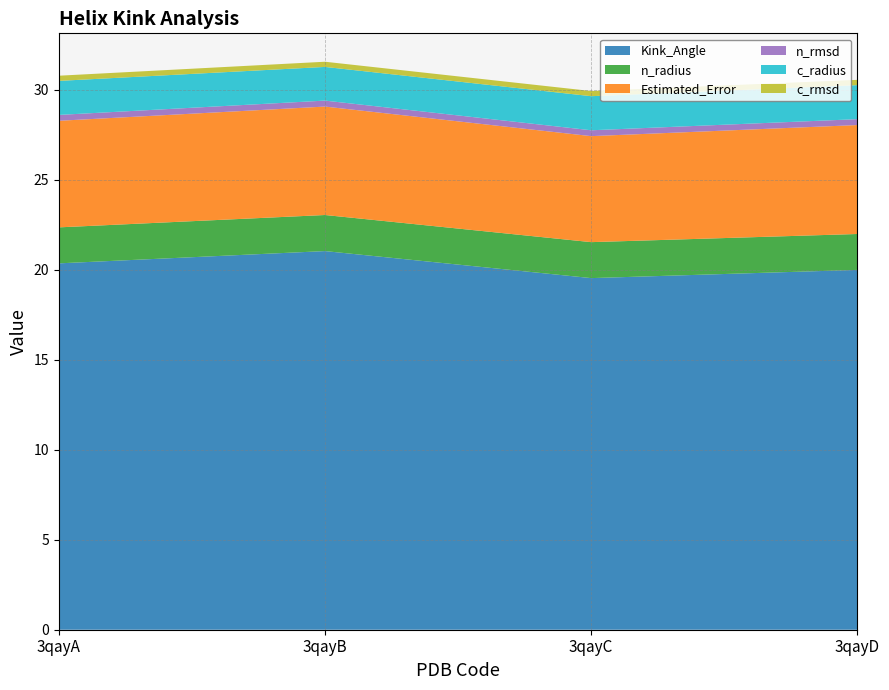

Reading left to right, transcribe all the data shown in this chart.

Kink_Angle: 3qayA=20.4	3qayB=21.0	3qayC=19.5	3qayD=20.0
n_radius: 3qayA=2.0	3qayB=2.0	3qayC=2.0	3qayD=2.0
Estimated_Error: 3qayA=5.9	3qayB=6.0	3qayC=5.9	3qayD=6.1
n_rmsd: 3qayA=0.3	3qayB=0.3	3qayC=0.3	3qayD=0.3
c_radius: 3qayA=1.9	3qayB=1.9	3qayC=1.9	3qayD=1.9
c_rmsd: 3qayA=0.3	3qayB=0.3	3qayC=0.3	3qayD=0.3